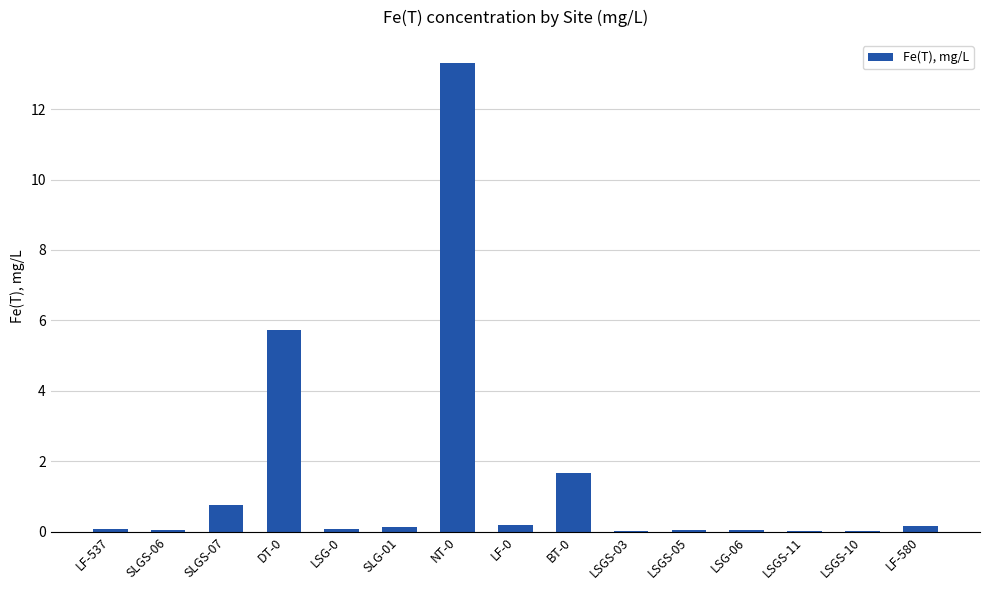

What is the greatest value displayed?

13.3